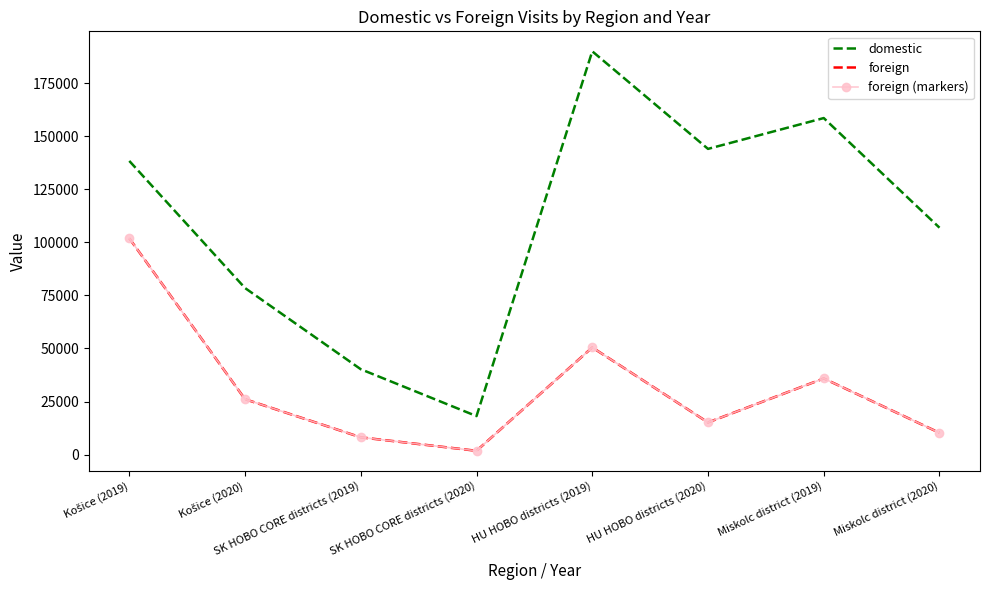

In domestic, how many points are lower than both neighbors (excluding endpoints)?

2